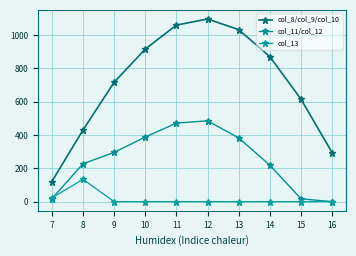

How many interior local peaks does the col_8/col_9/col_10 series have?

1